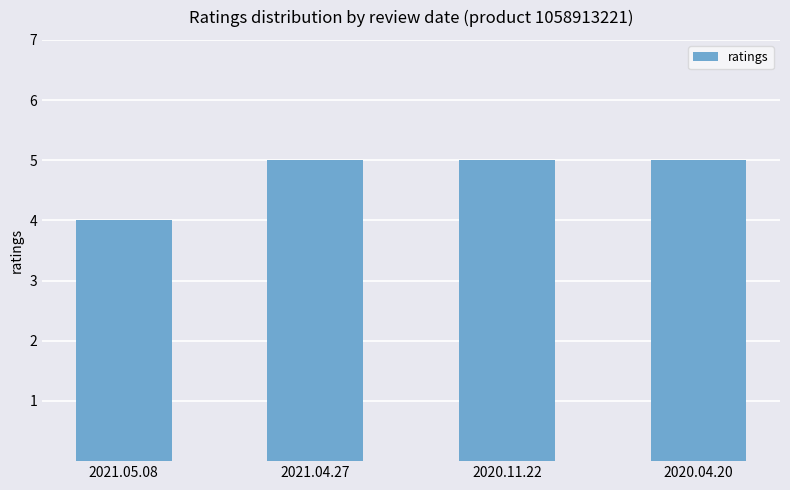

What is the average value?

5